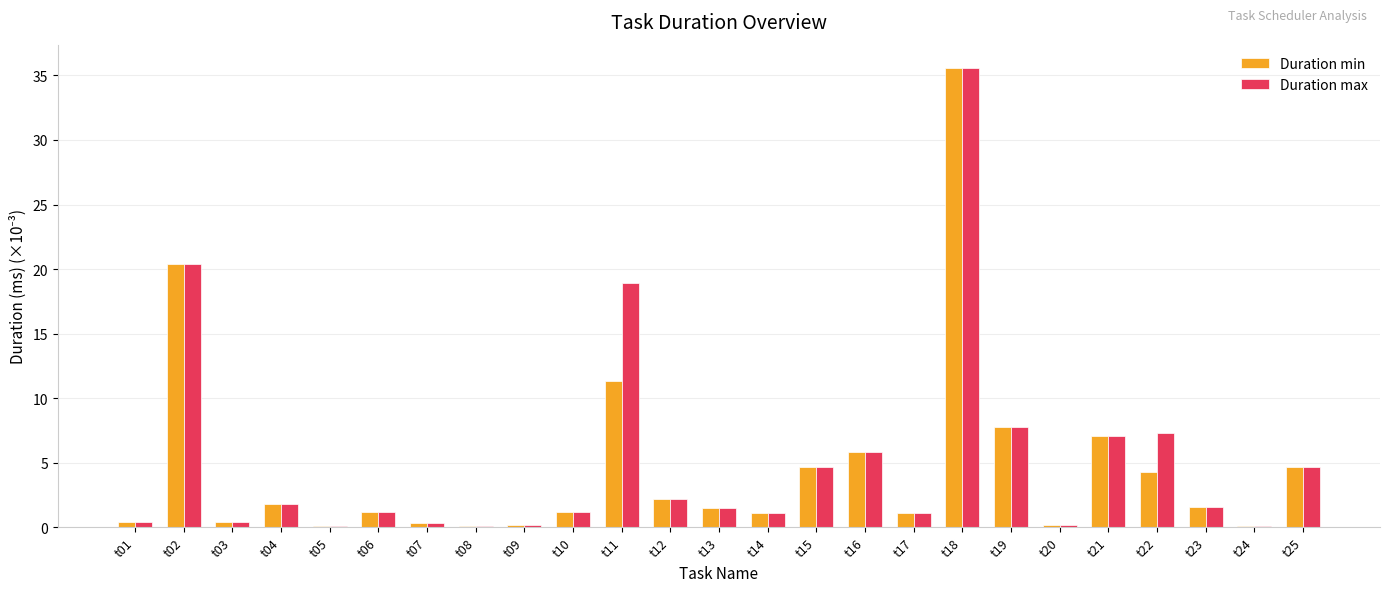

What is the highest value of the Duration min series?

35.6